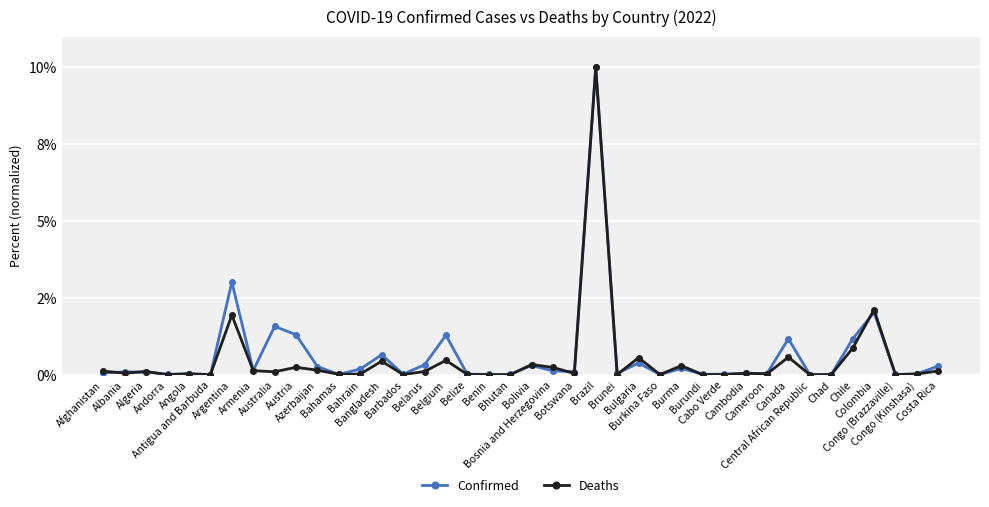

Does the chart have visible grid lines?

Yes